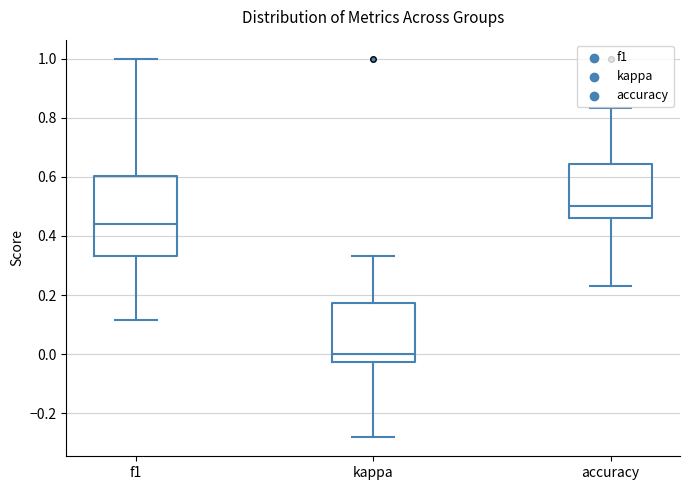

Reading left to right, read every box against the y-axis: the position of its median line, the range the box covers, and the ends of its whiskers. The values are not printed on the chart, so give them approximately, as read against the axis.

f1: median 0.44, box 0.34 to 0.60, whiskers 0.12 to 1.00
kappa: median 0.00, box -0.02 to 0.18, whiskers -0.28 to 0.34
accuracy: median 0.50, box 0.46 to 0.64, whiskers 0.24 to 0.84